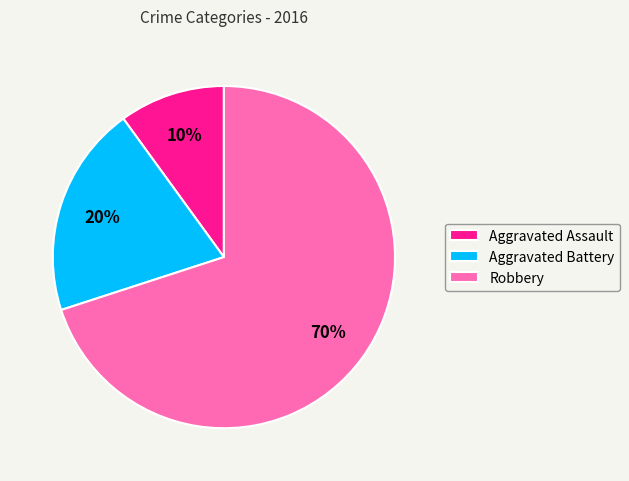

How many segments does this pie chart have?

3